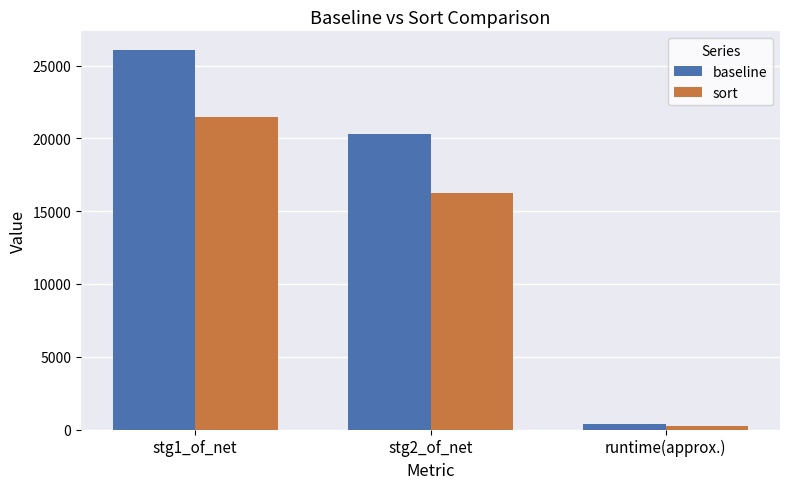

What is the total value across all series at runtime(approx.)?

613